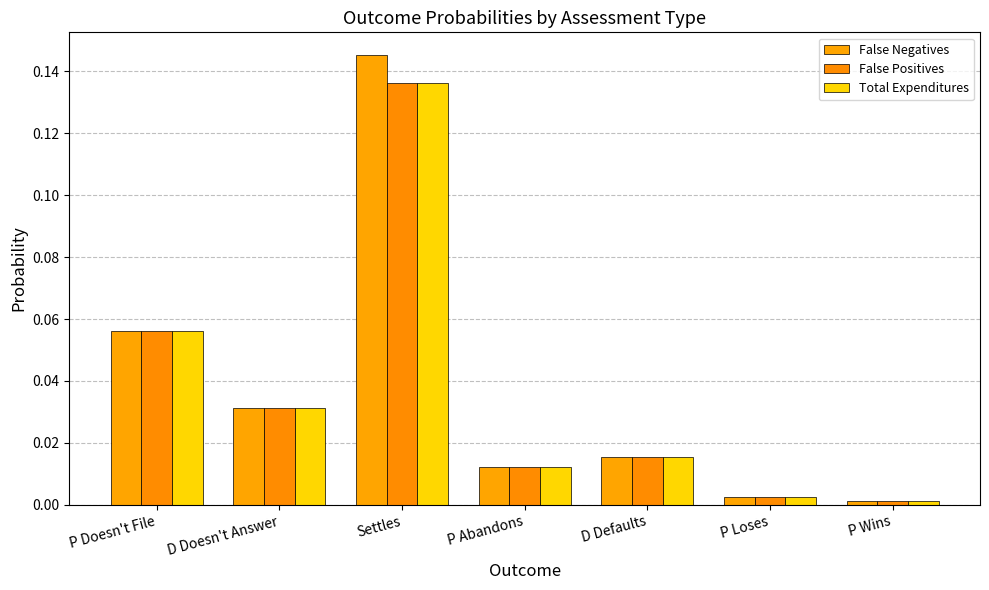

What is the label of the 5th bar from the right?

Settles